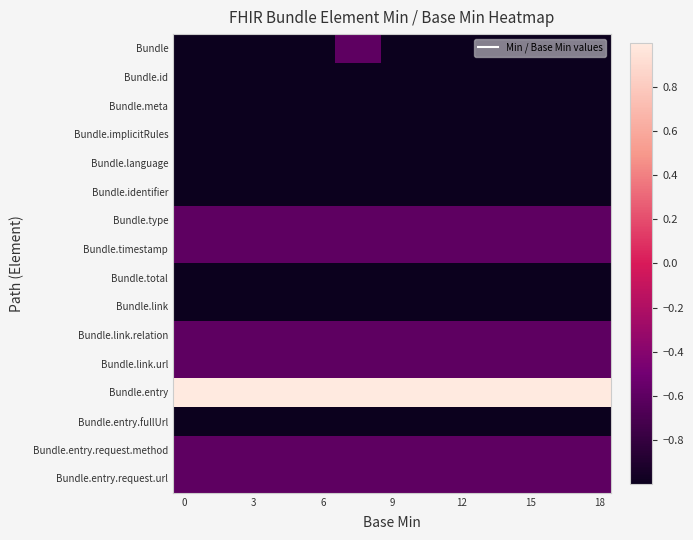

List the series in order of their peak value, highest first.

Bundle.entry, Bundle, Bundle.type, Bundle.timestamp, Bundle.link.relation, Bundle.link.url, Bundle.entry.request.method, Bundle.entry.request.url, Bundle.id, Bundle.meta, Bundle.implicitRules, Bundle.language, Bundle.identifier, Bundle.total, Bundle.link, Bundle.entry.fullUrl